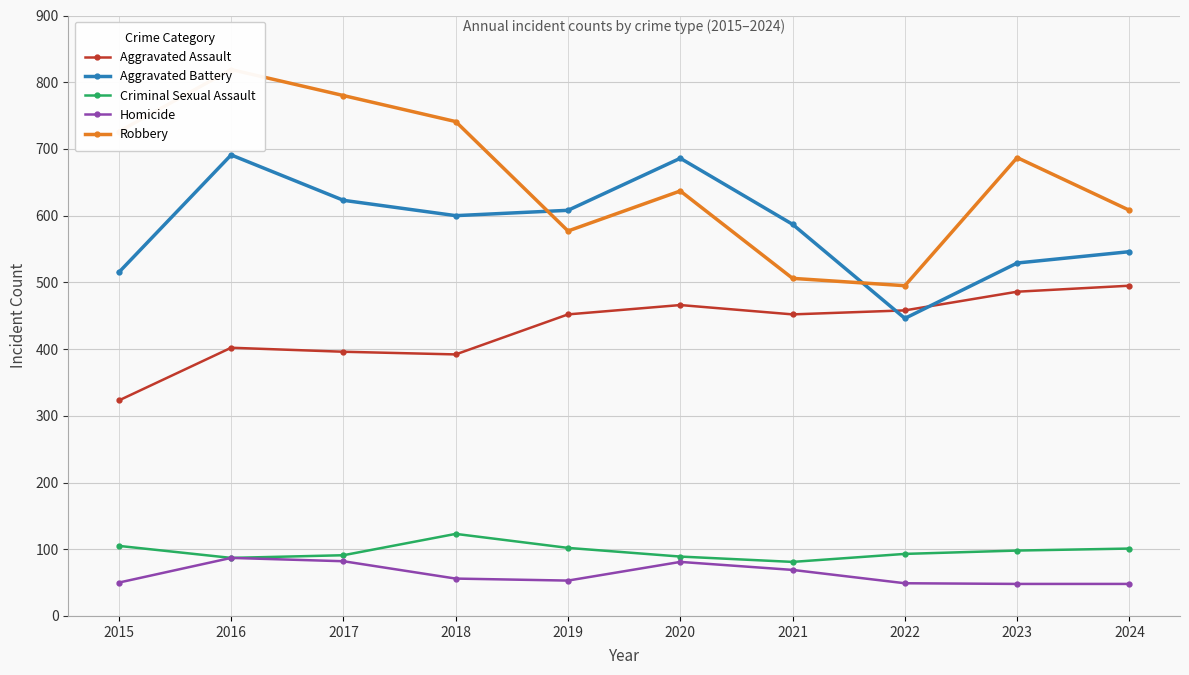

How many interior local valleys does the Aggravated Assault series have?

2